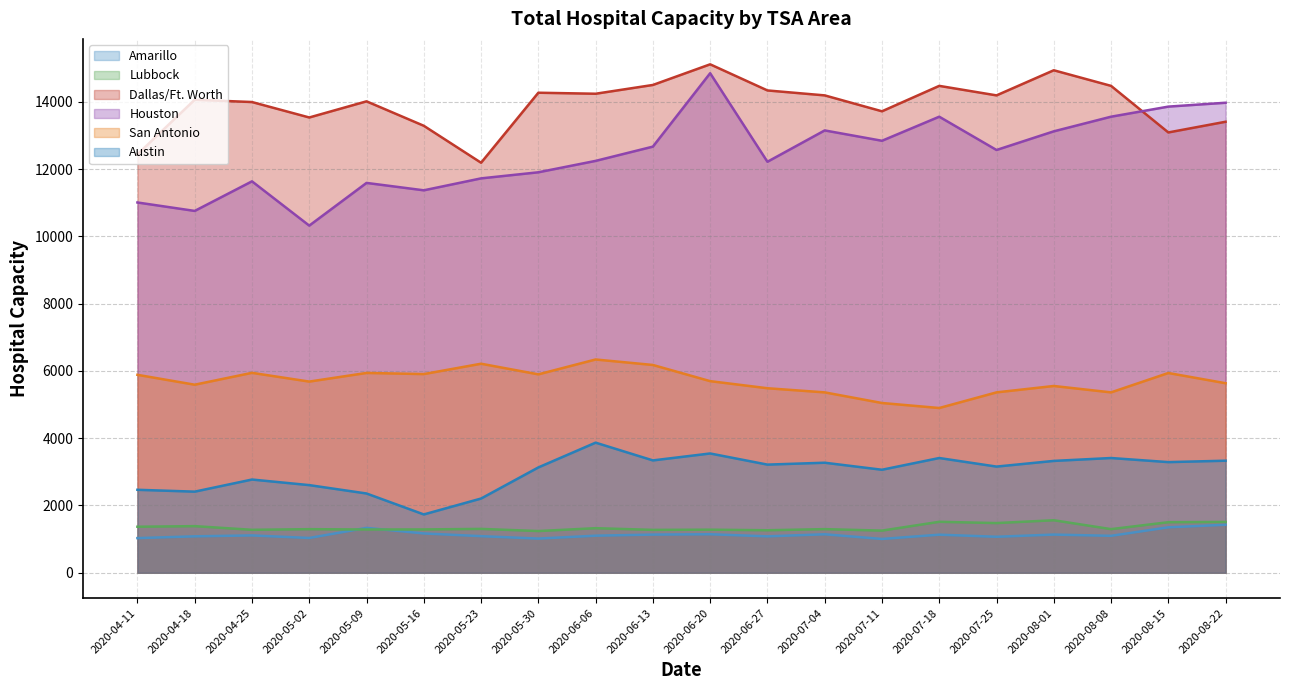

How many lines are shown in the chart?

6